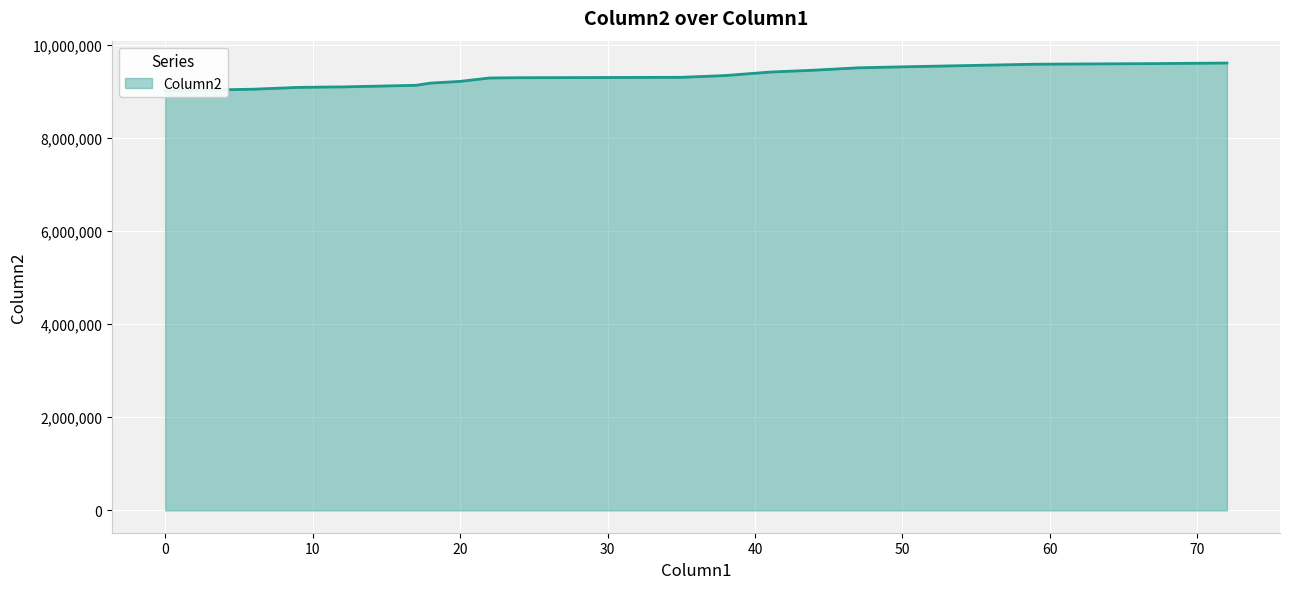

True or false: the data shows 15233557 at 22.

False